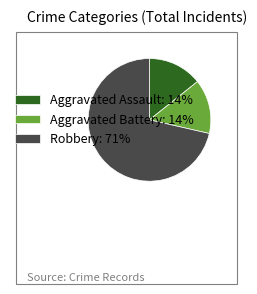

How many segments does this pie chart have?

3